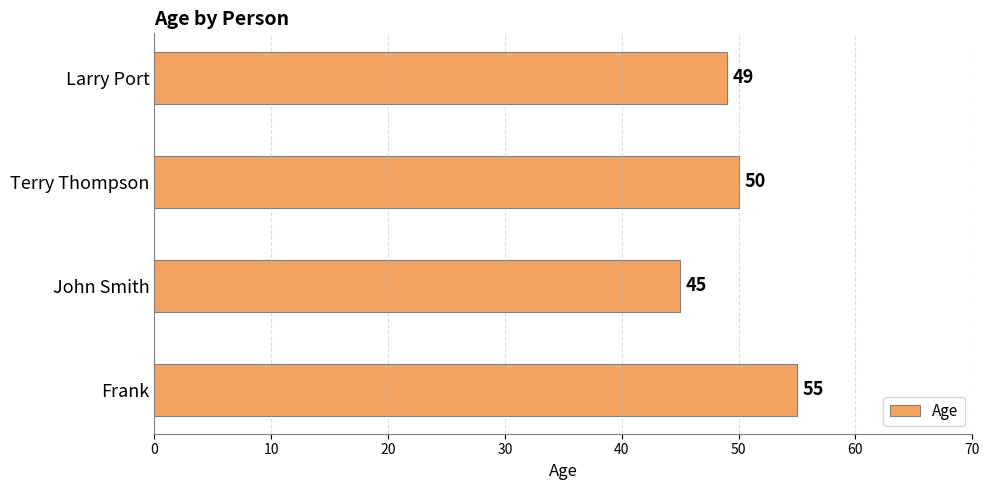

How many data points are less than 50?

2